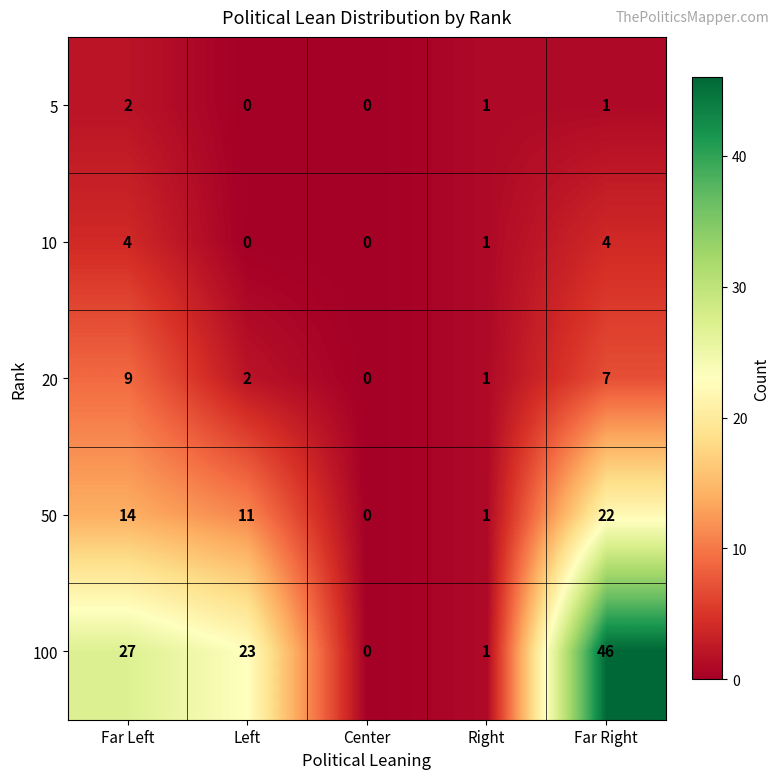

Count the 5 values in the range 0 to 1.

4